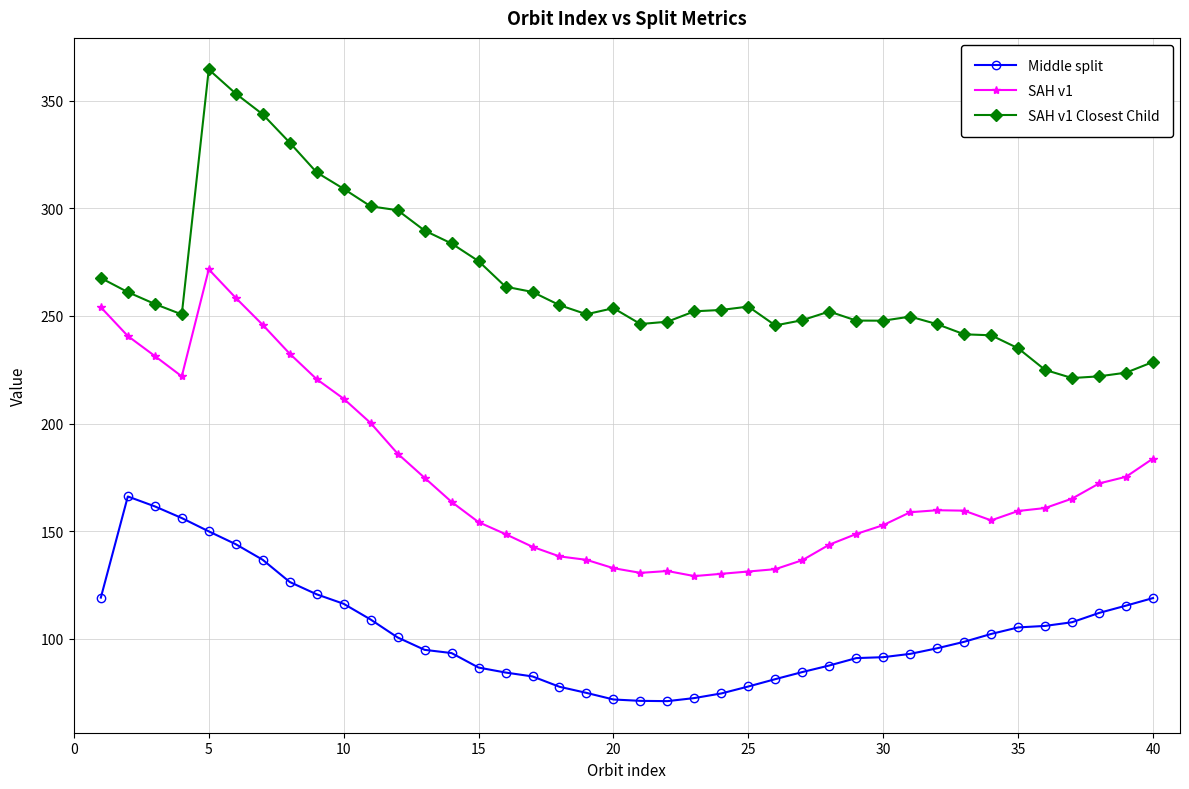

True or false: SAH v1 has more than 2 interior local peaks.

True